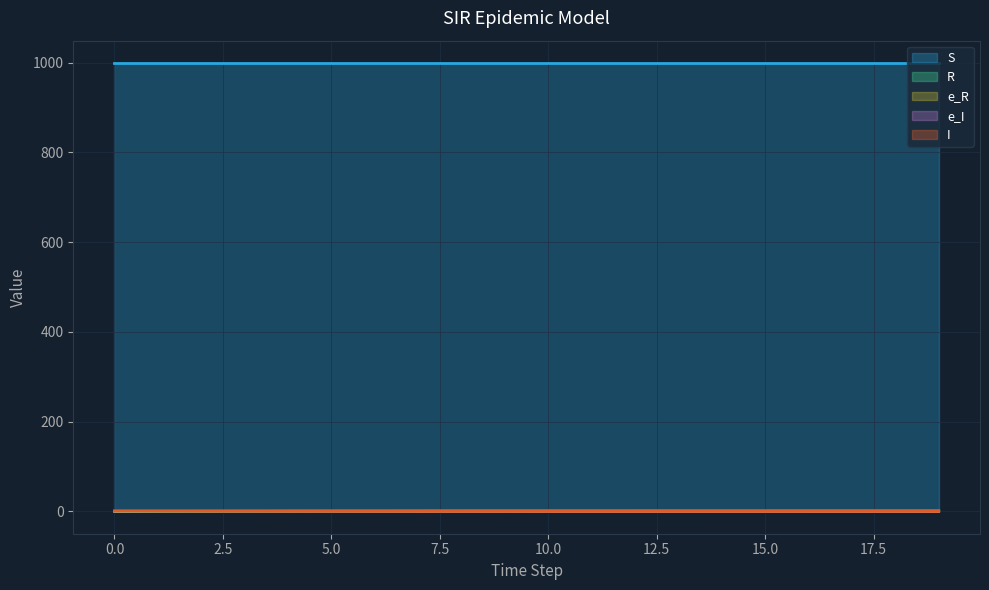

How many data points does each series have?

20